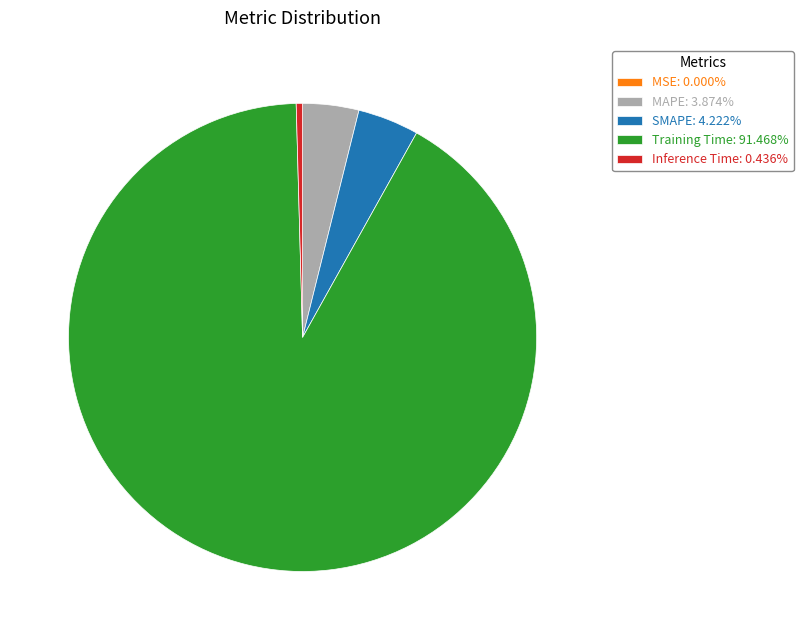

Do Inference Time: 0.436% and Training Time: 91.468% together represent more than half of the pie?

Yes